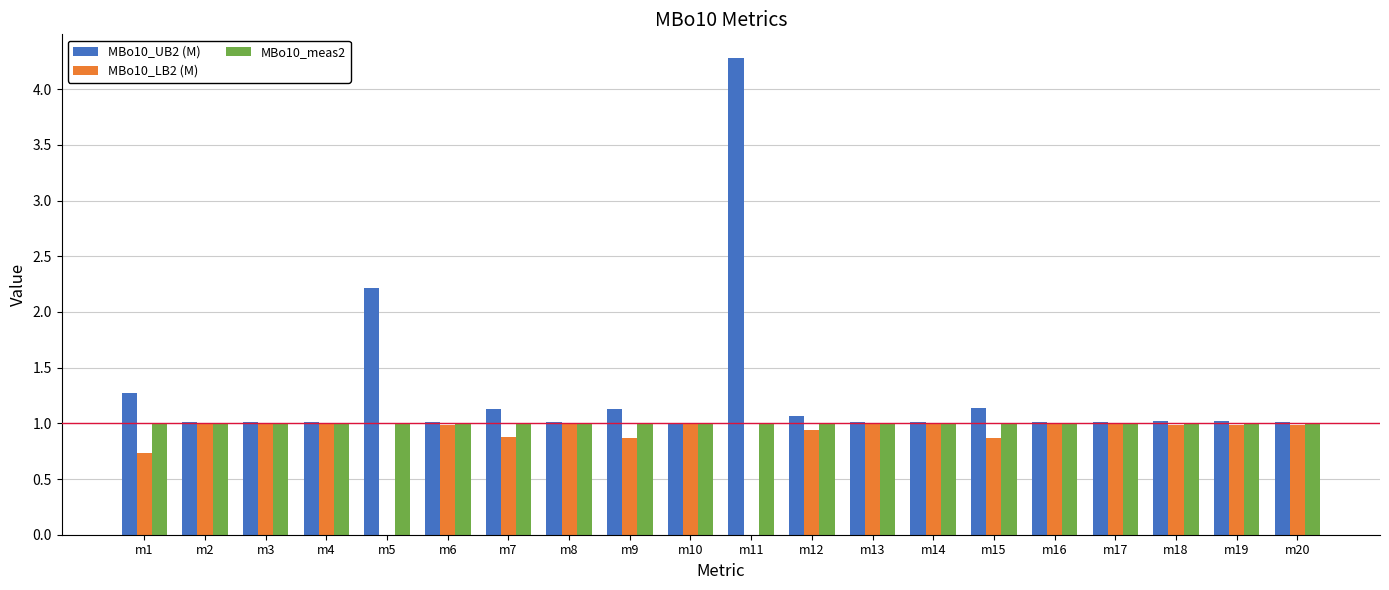

Which series has the largest total across all categories?

MBo10_UB2 (M)